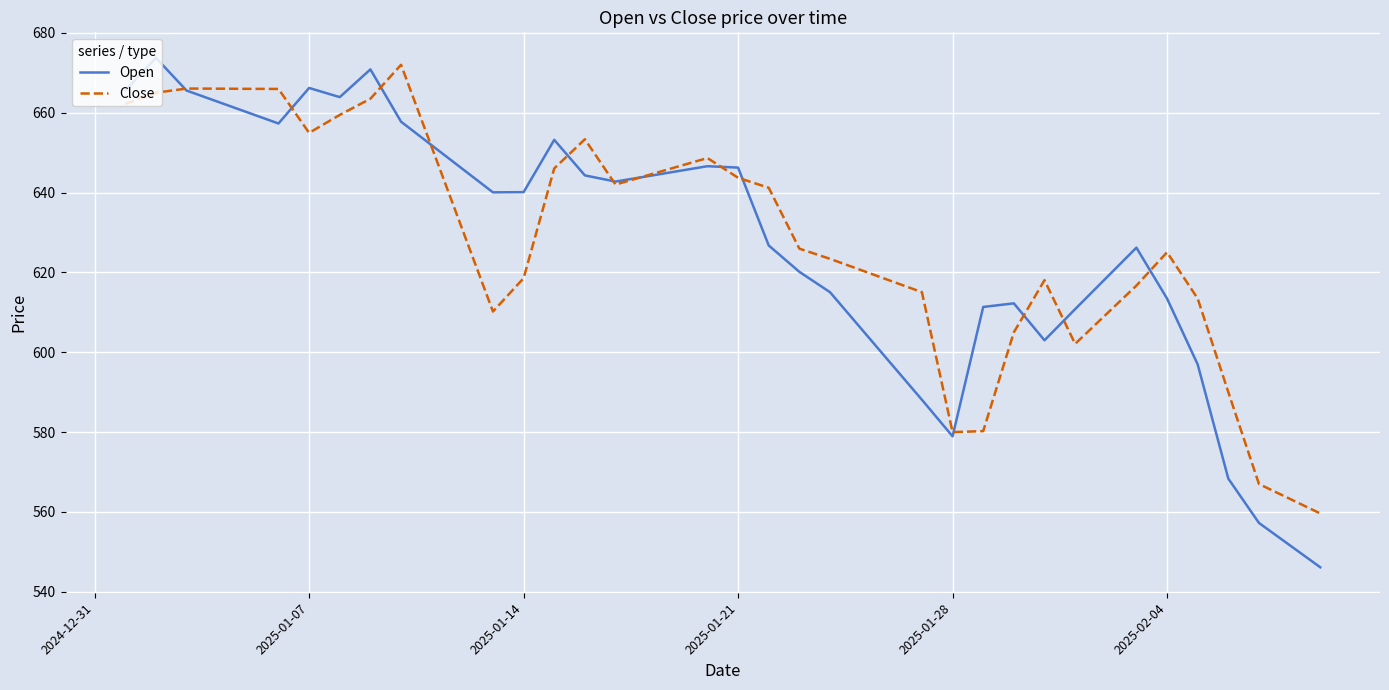

Rank the series by their maximum value, from highest to lowest.

Open, Close